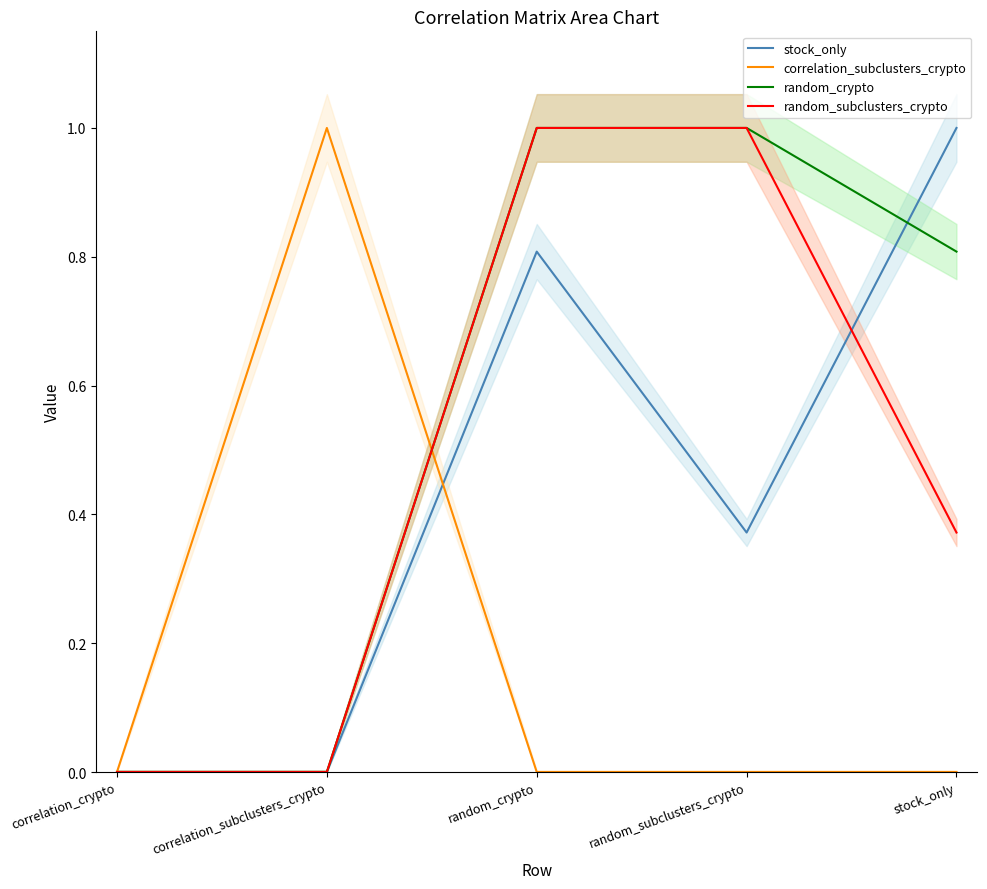

Does the chart display data point markers on the line(s)?

No